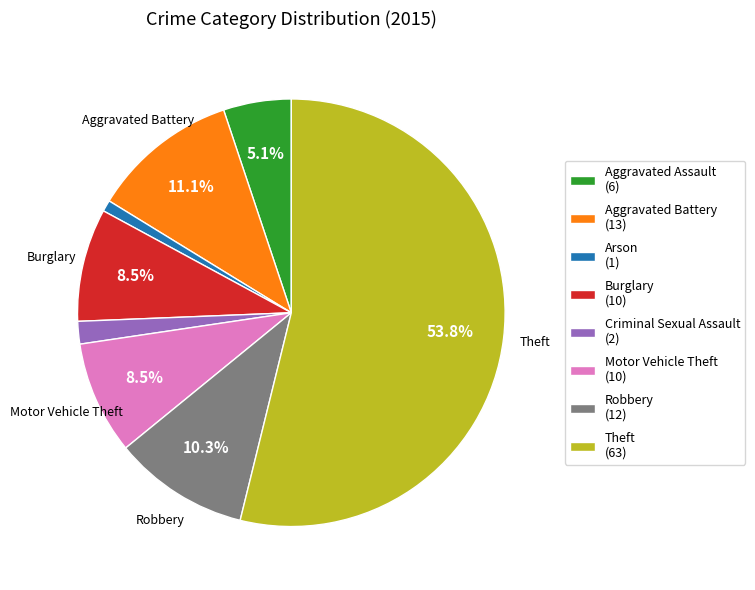

Which category has the biggest portion of the pie?

Theft (63)